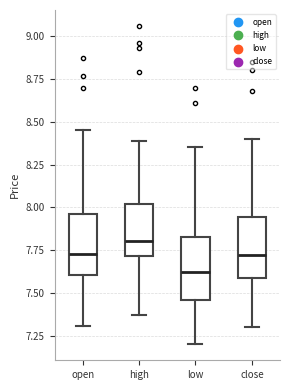

Reading left to right, transcribe this box plot: for each box, give where its median line is, the range the box spans, and where its two whiskers end, as read against the y-axis. The values are not printed on the chart, so give them approximately, as read against the axis.

open: median 7.75, box 7.60 to 7.95, whiskers 7.30 to 8.45
high: median 7.80, box 7.70 to 8.00, whiskers 7.35 to 8.40
low: median 7.60, box 7.45 to 7.85, whiskers 7.20 to 8.35
close: median 7.70, box 7.60 to 7.95, whiskers 7.30 to 8.40